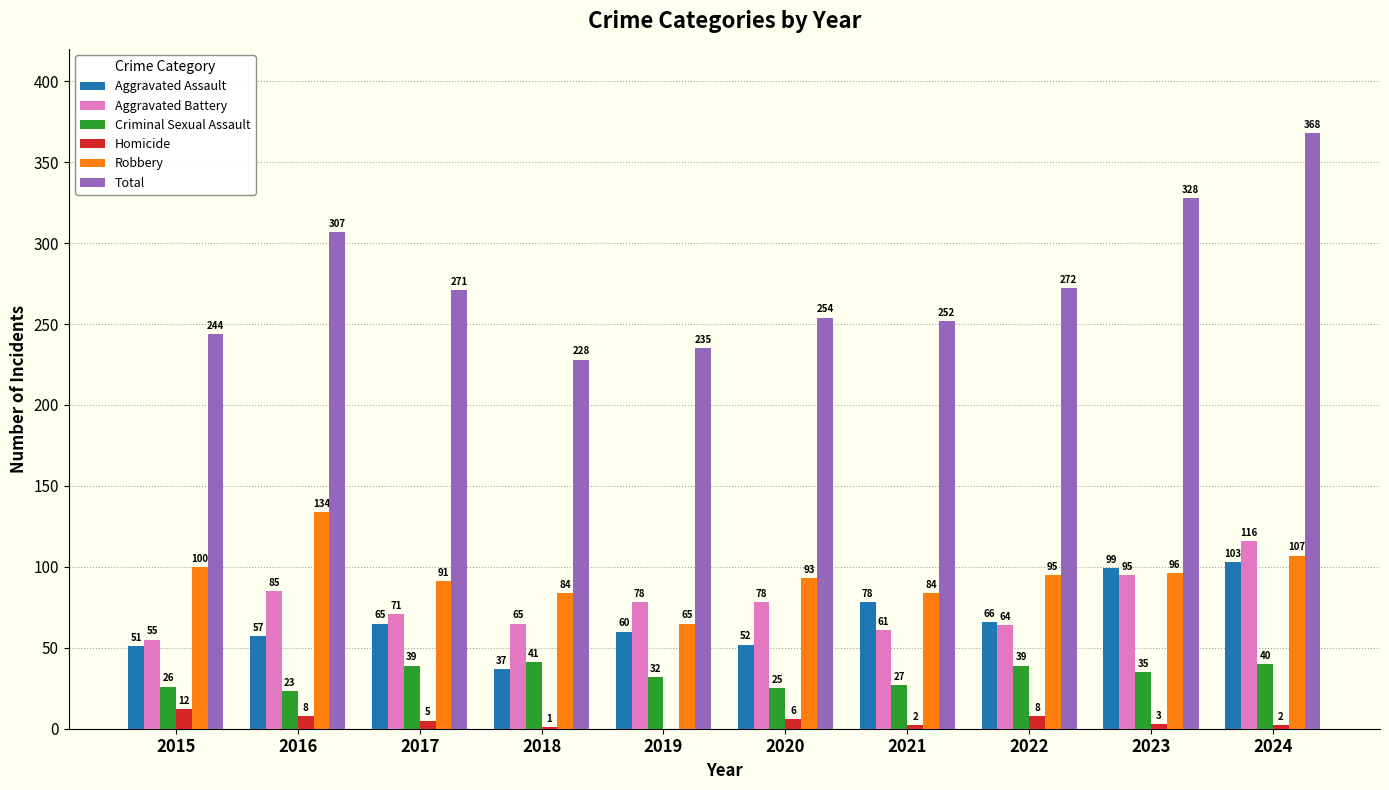

Does the chart contain stacked bars?

No